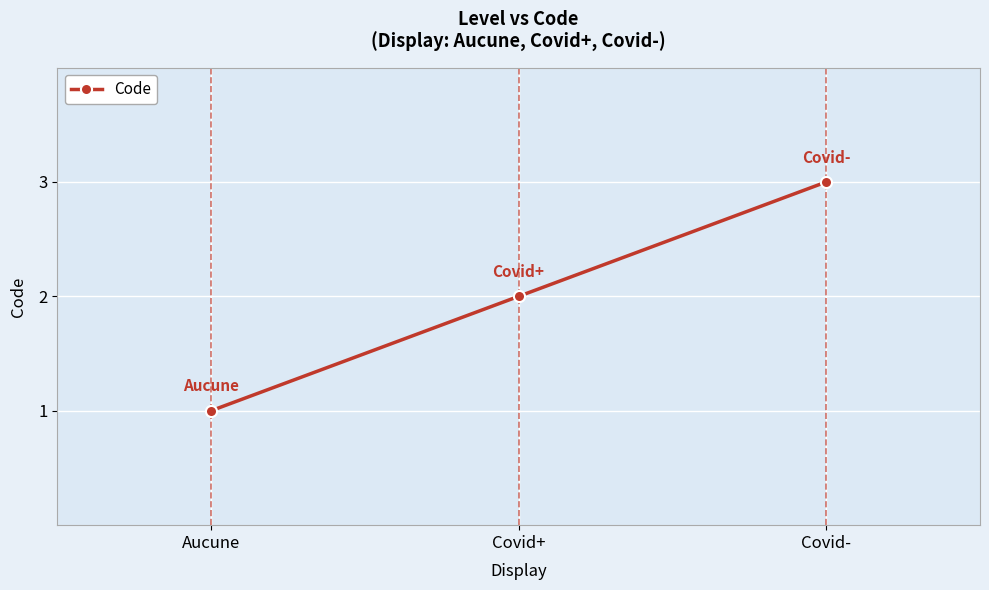

Rank the categories by value from highest to lowest.

Covid-, Covid+, Aucune